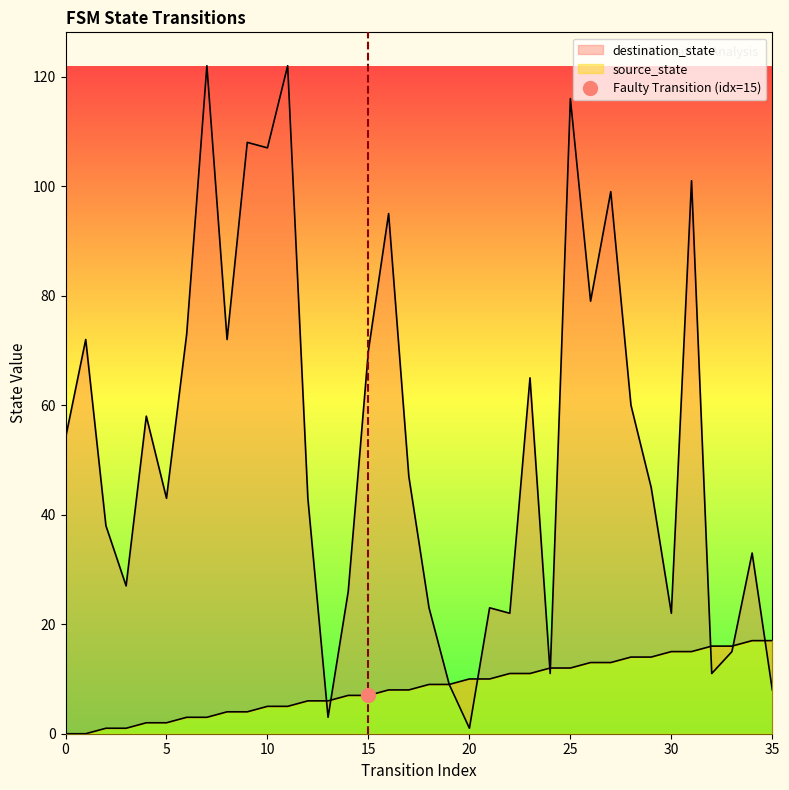

Which category has the lowest value in the destination_state series?

20